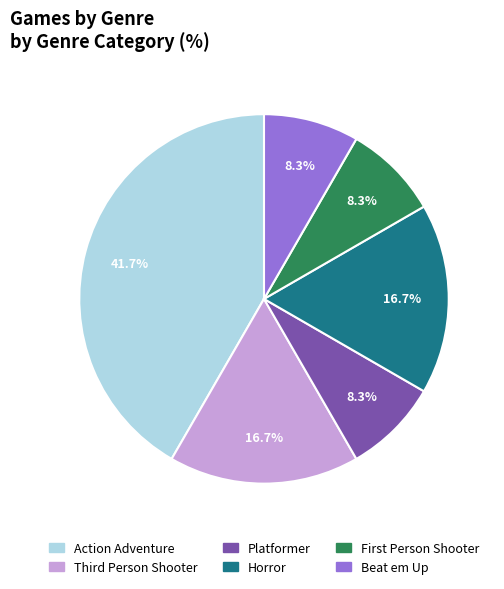

Between Platformer and Horror, which is larger?

Horror